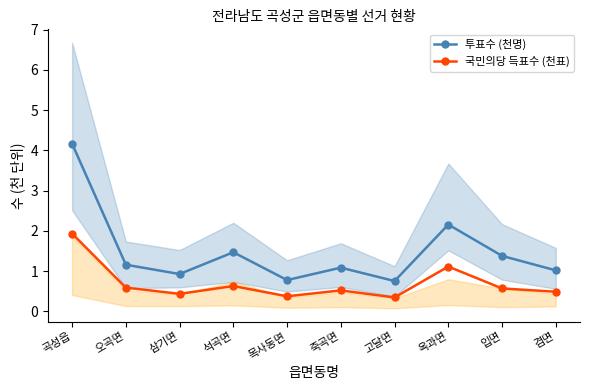

Is it true that 국민의당 득표수 (천표) equals 0.6 at 석곡면?

True